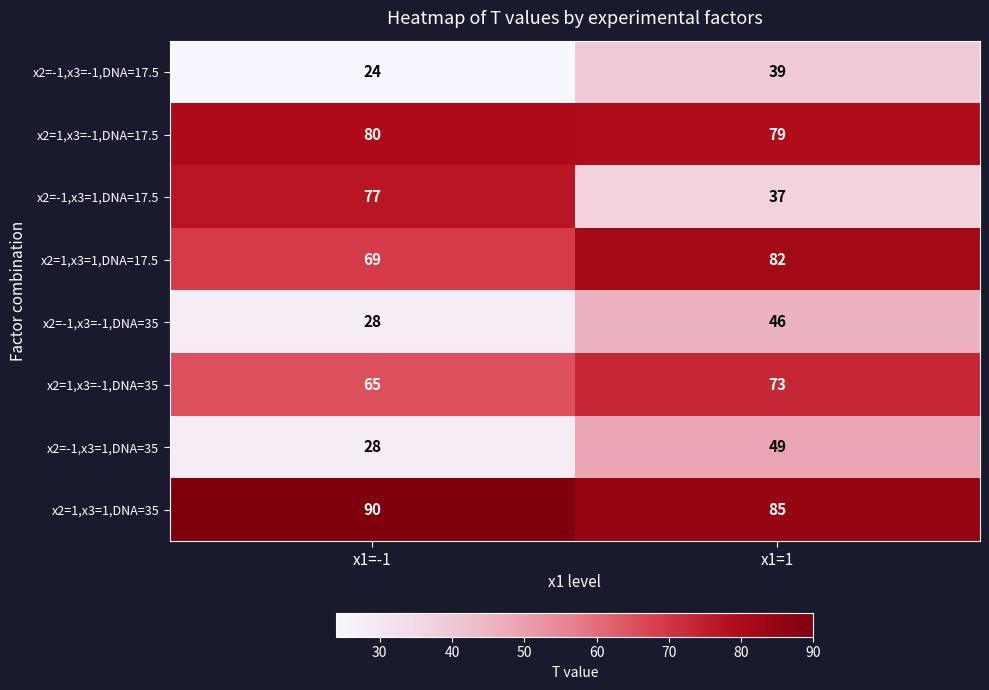

At which label does x2=-1,x3=-1,DNA=17.5 reach its minimum?

x1=-1